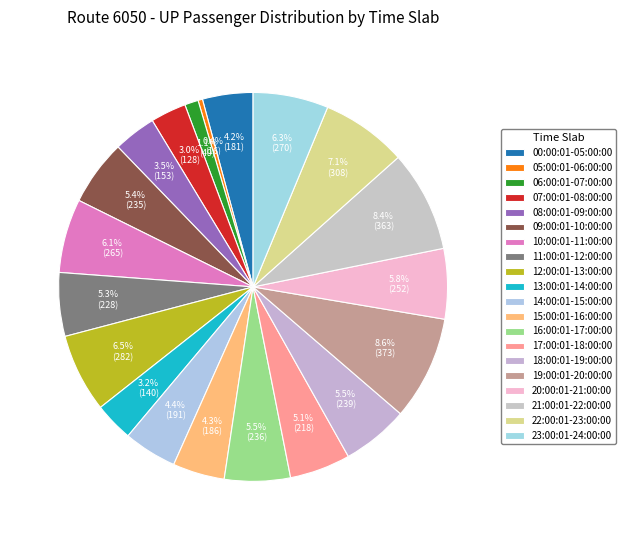

Count the number of slices in the pie.

20